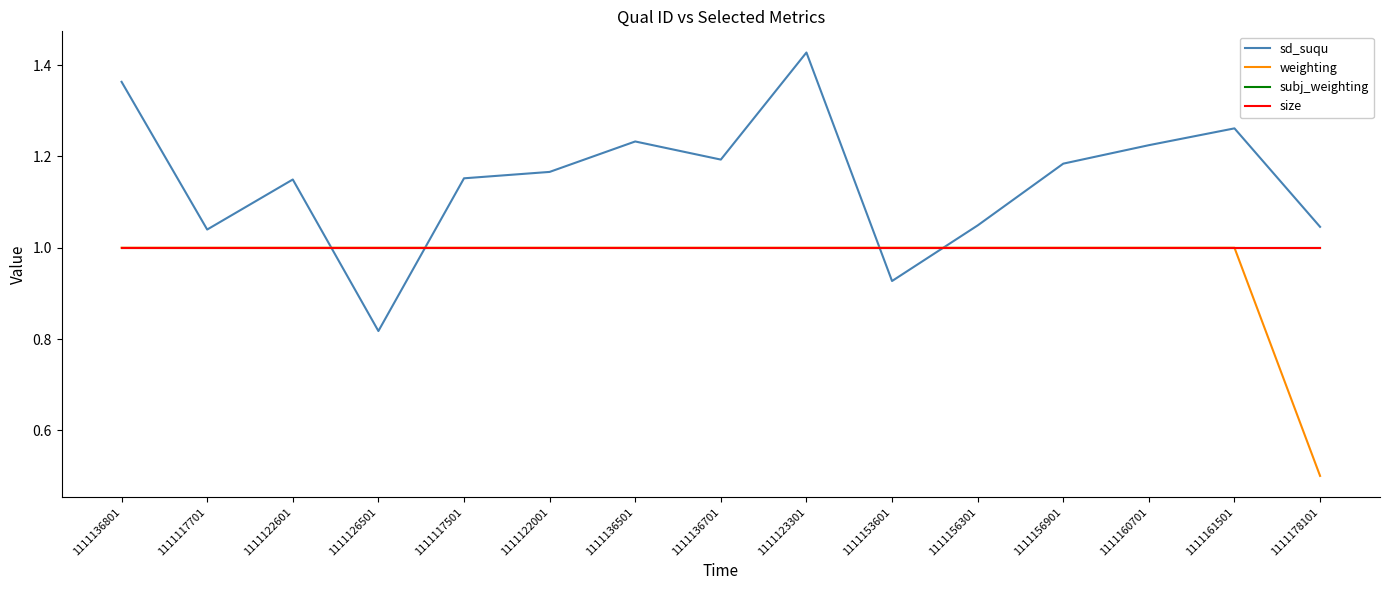

True or false: weighting and subj_weighting cross at least once.

False